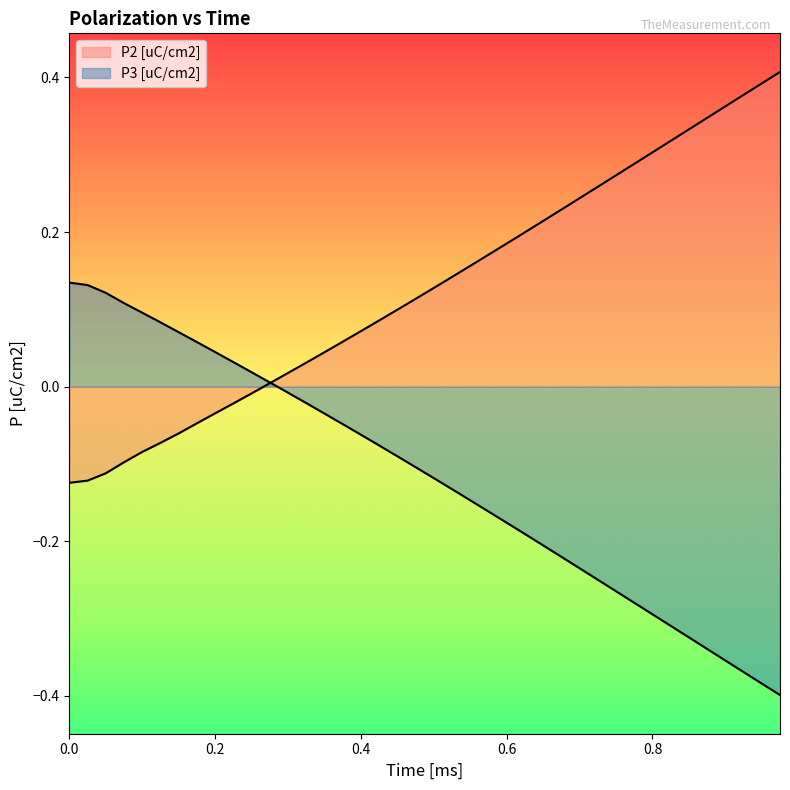

Which series changed the most between 0.025 and 0.45?

P3 [uC/cm2]